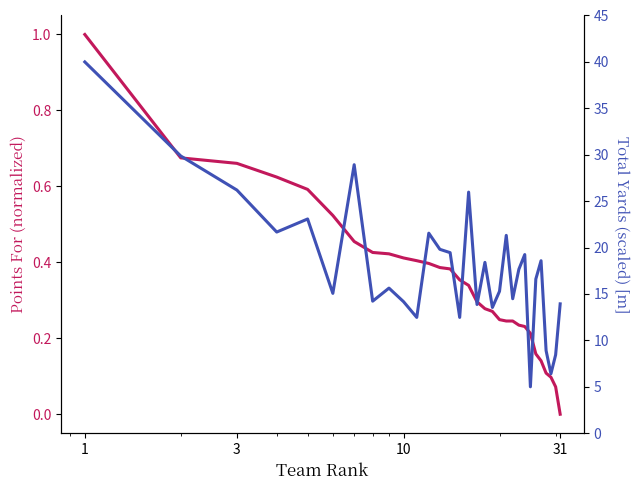

How many lines are shown in the chart?

2